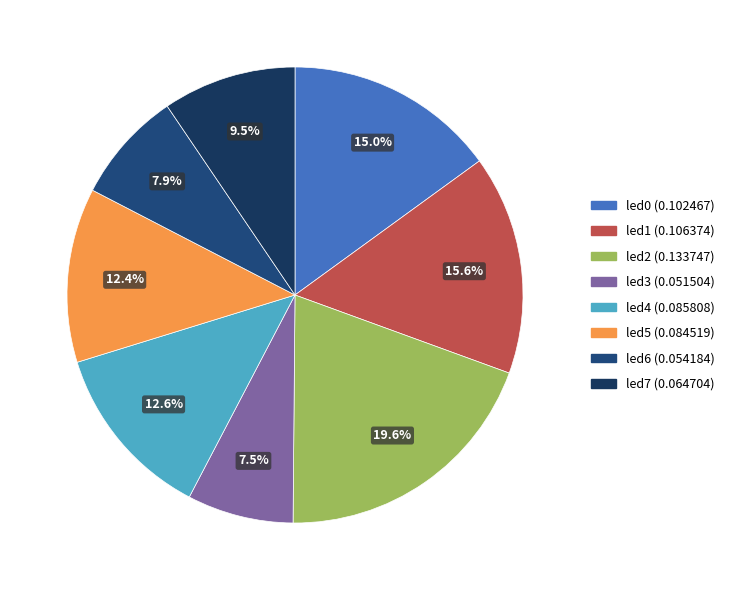

What is the change in value from led1 to led3?

-0.1